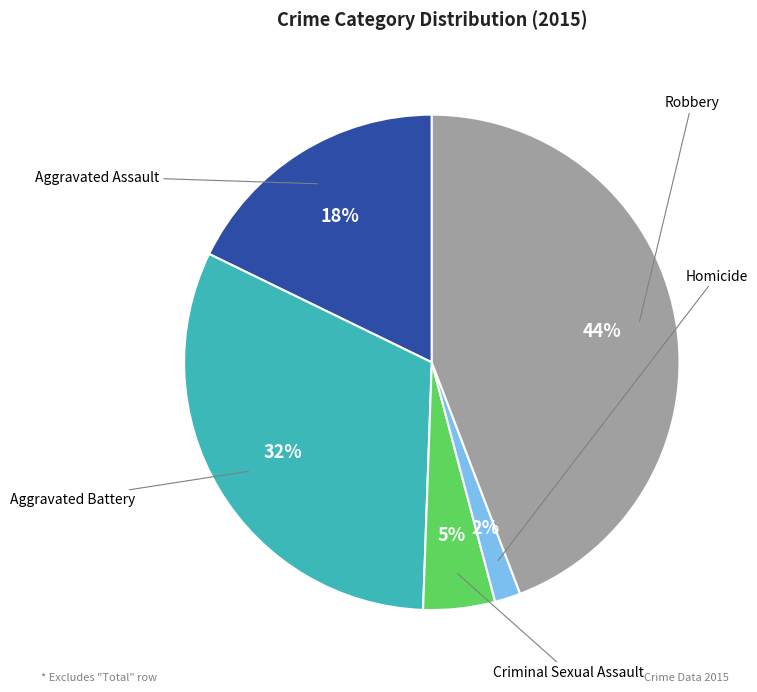

To the nearest percent, what is the average slice percentage?

20%